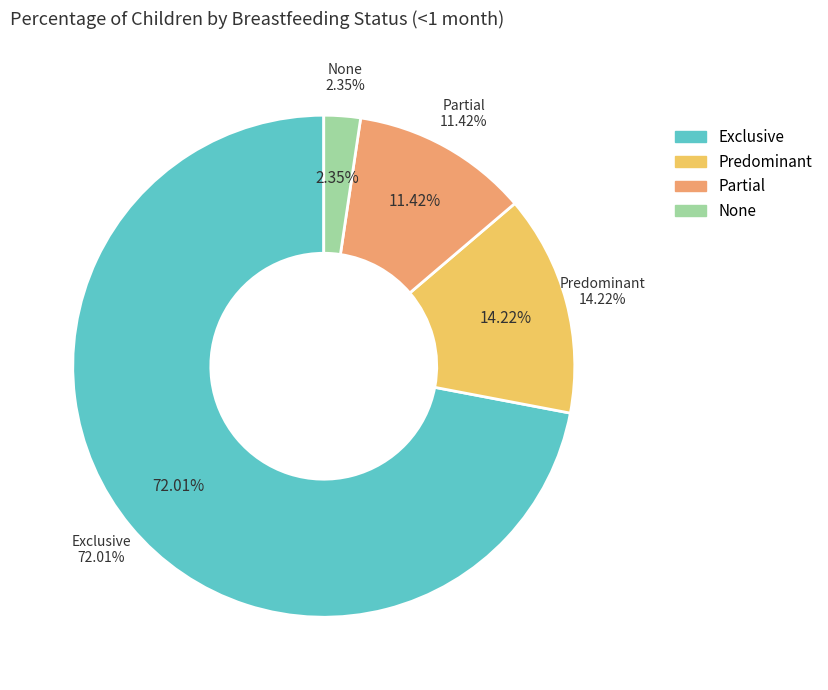

What percentage is the None slice, to the nearest percent?

2%